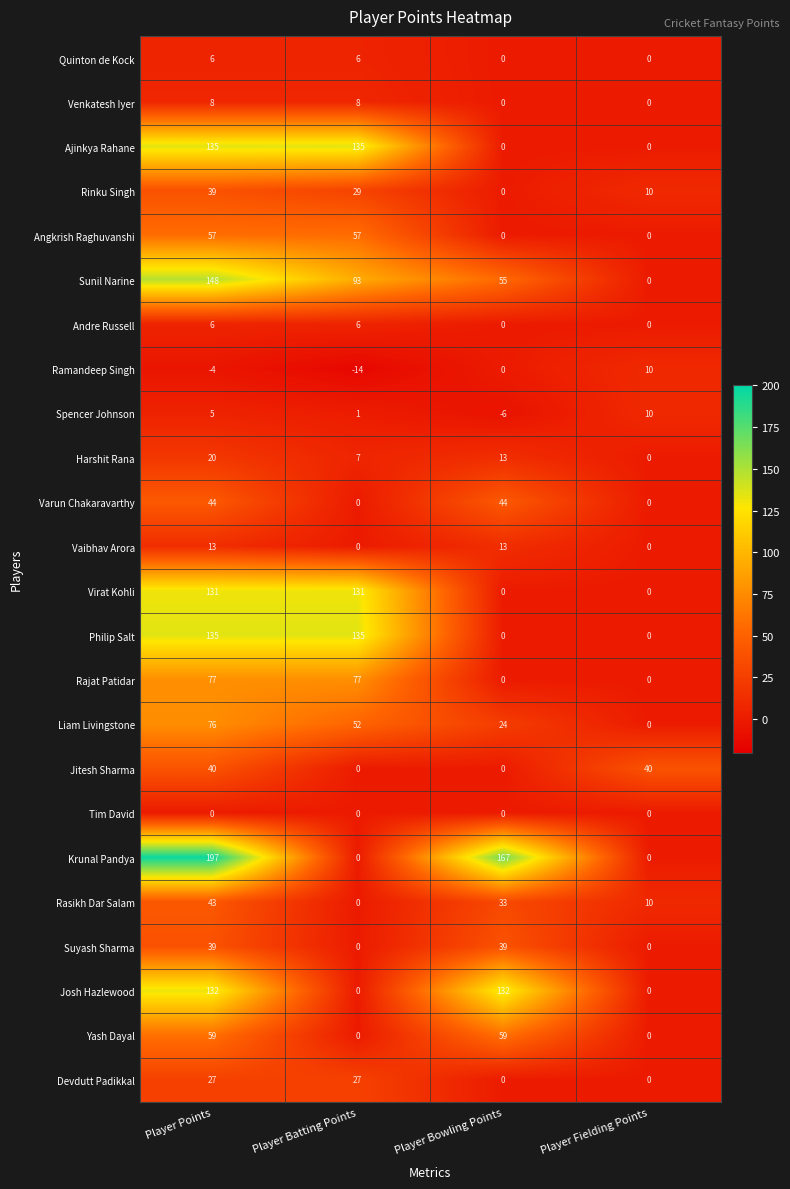

Is it true that Devdutt Padikkal equals 0 at Player Bowling Points?

True